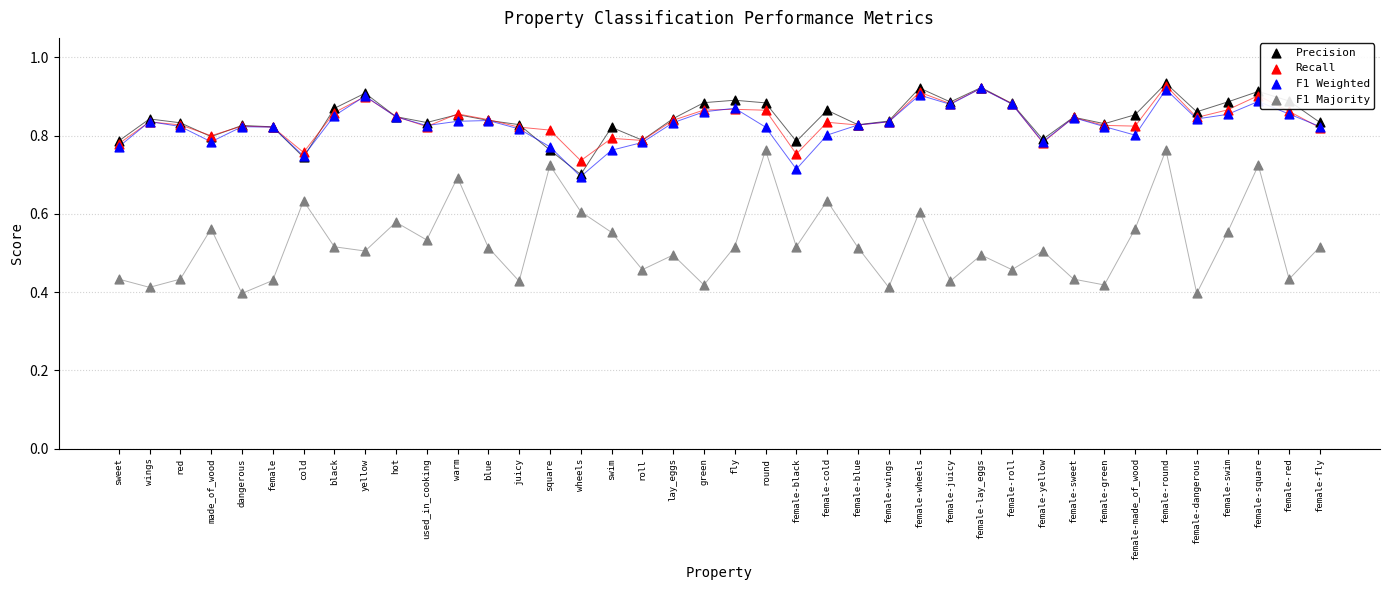

Which series contains the lowest Y value?

F1 Majority